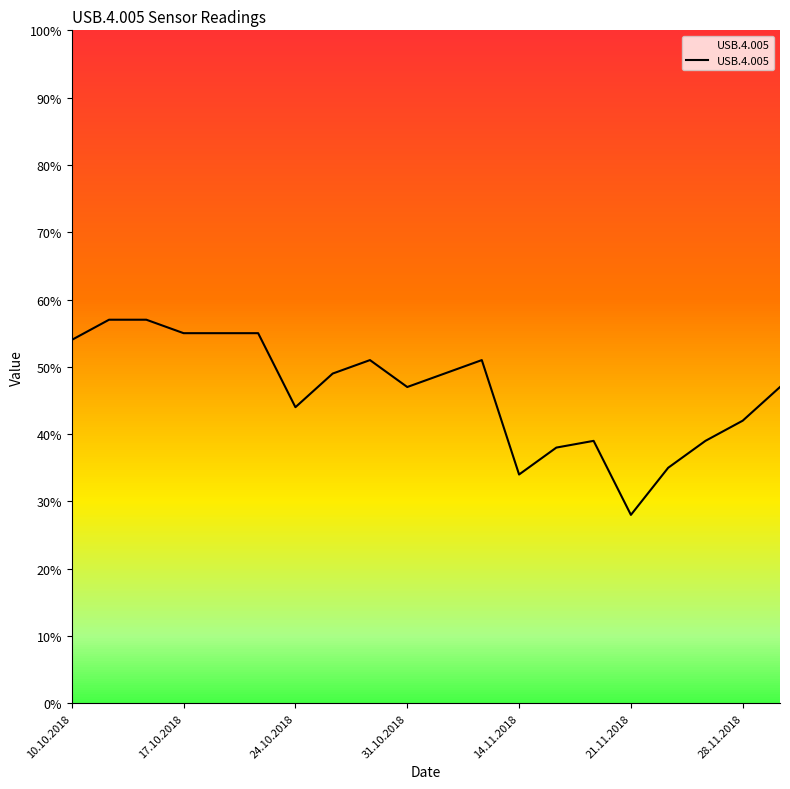

Reading left to right, list all the values displayed in this chart.

54	57	57	55	55	55	44	49	51	47	49	51	34	38	39	28	35	39	42	47